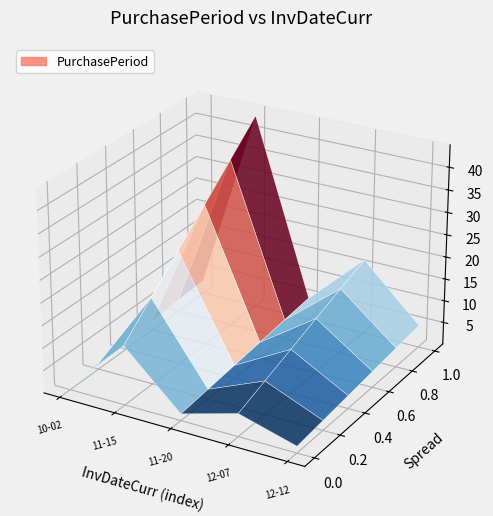

Reading left to right, extract all data points from this chart.

2017-10-02=3	2017-11-15=44	2017-11-20=5	2017-12-07=17	2017-12-12=5